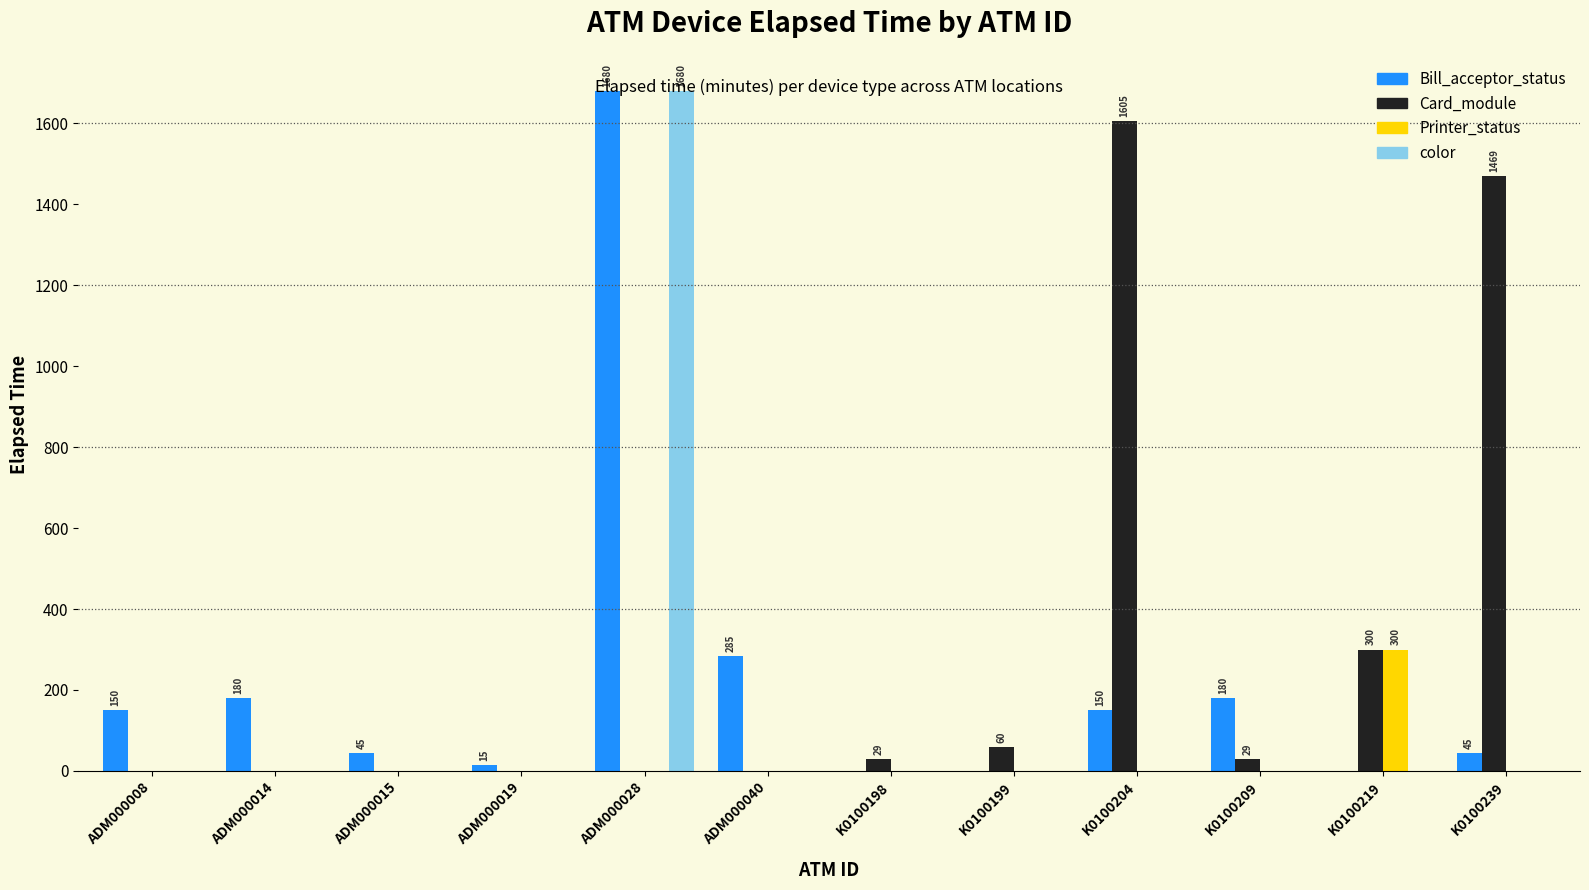

Count the number of categories in the chart.

12